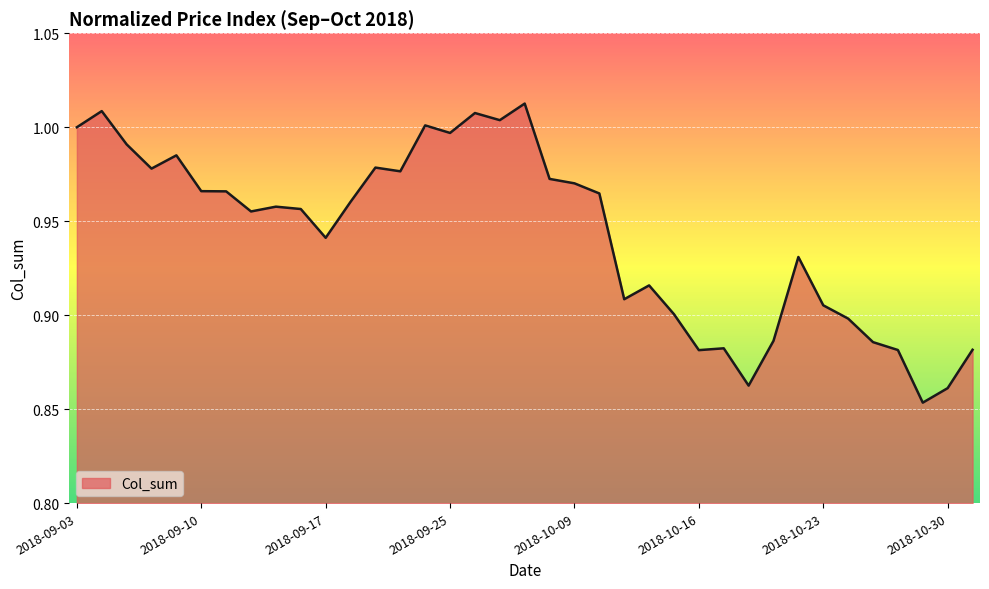

True or false: the data has more than 2 interior local peaks.

True